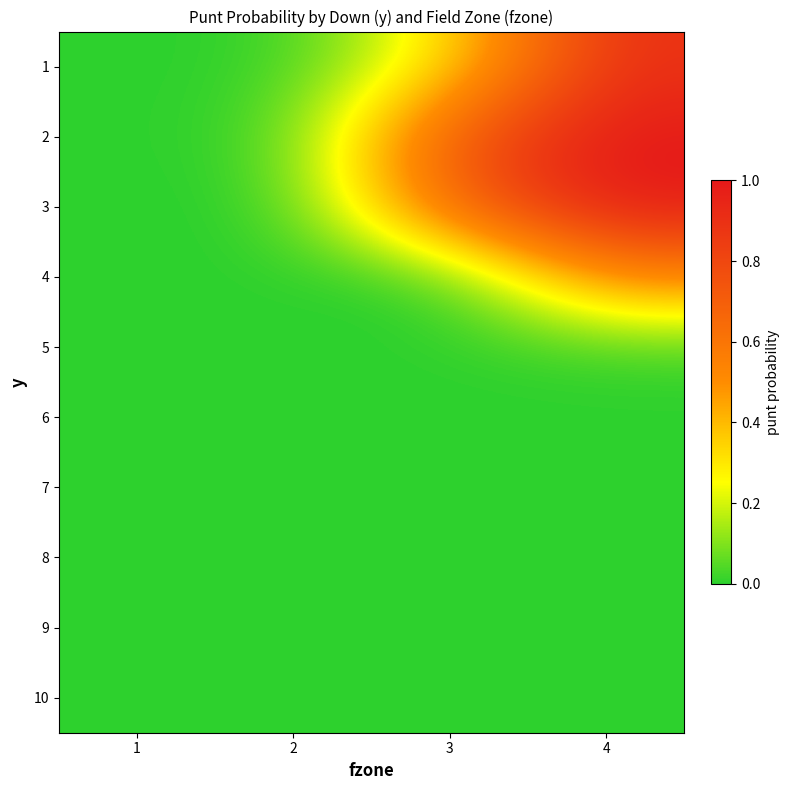

Which has a higher value, 4 or 1?

4